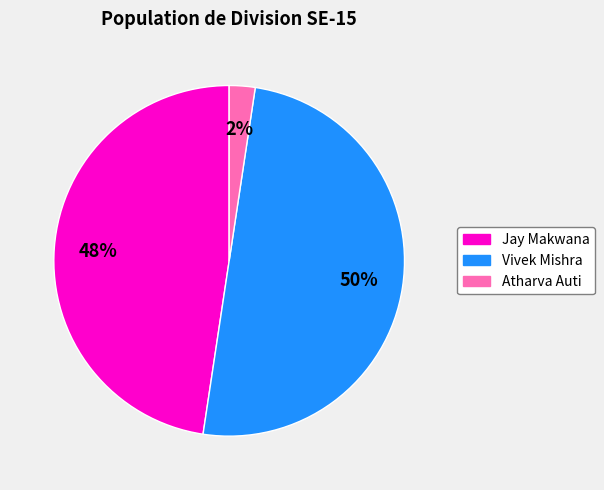

Between Jay Makwana and Vivek Mishra, which is larger?

Vivek Mishra